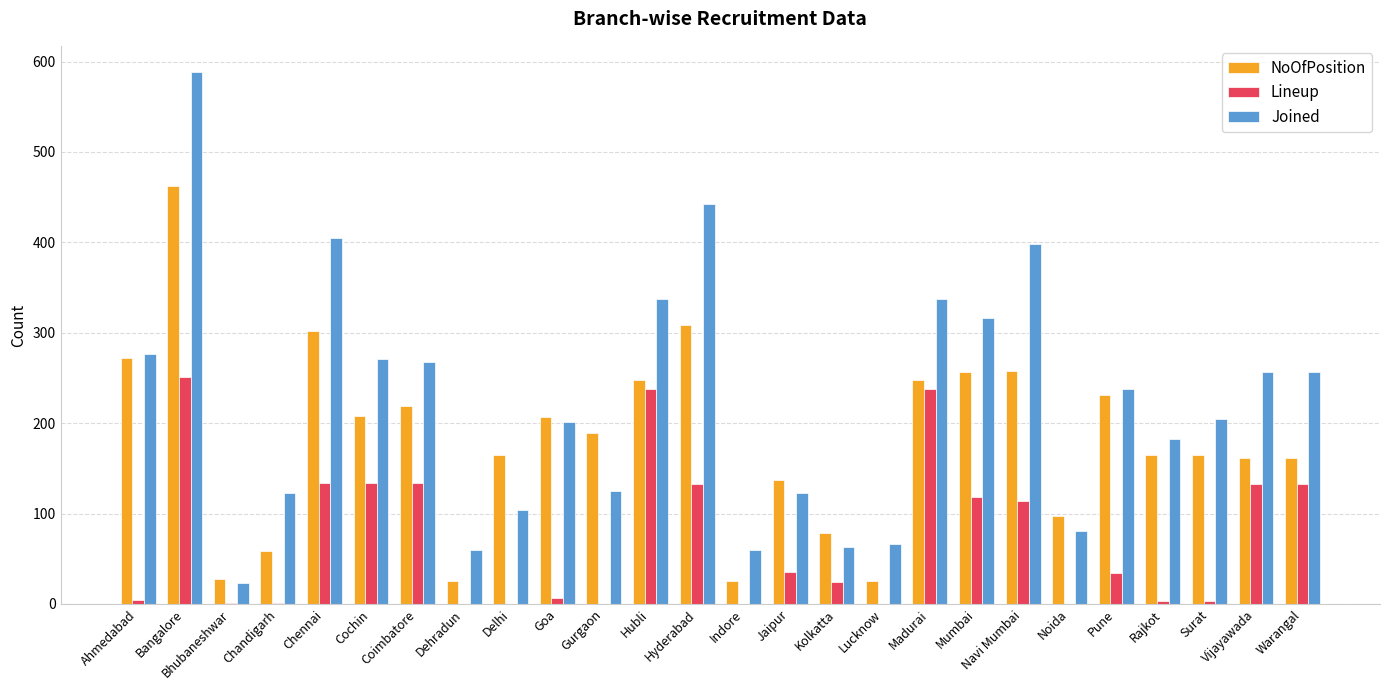

What is the highest value of the Joined series?

588